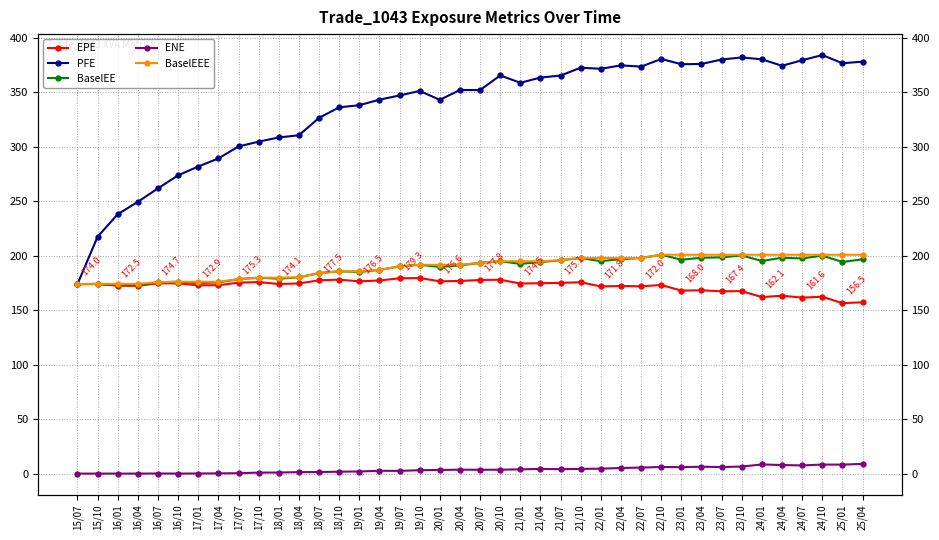

True or false: EPE and PFE intersect in this chart.

False